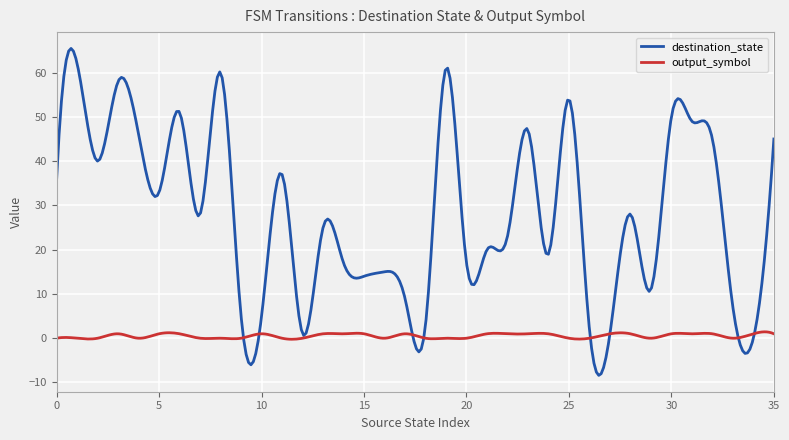

Which series has the largest total across all categories?

destination_state